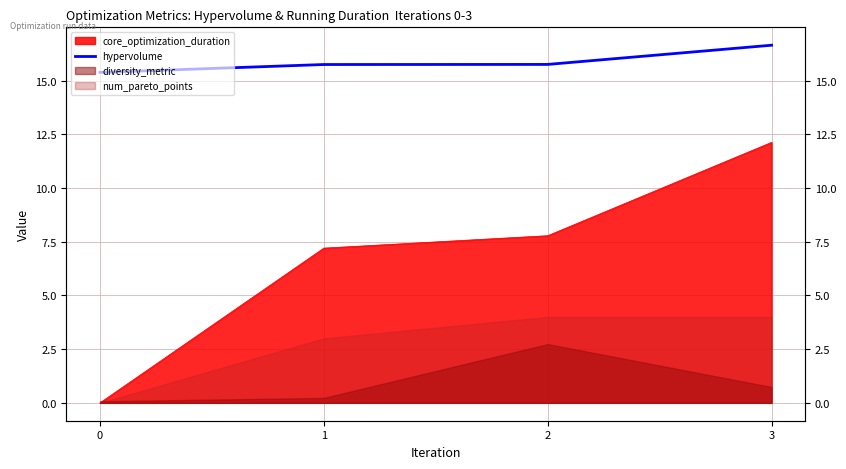

What is the difference between the maximum and minimum values?

1.3